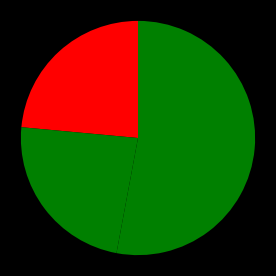

How many segments does this pie chart have?

3